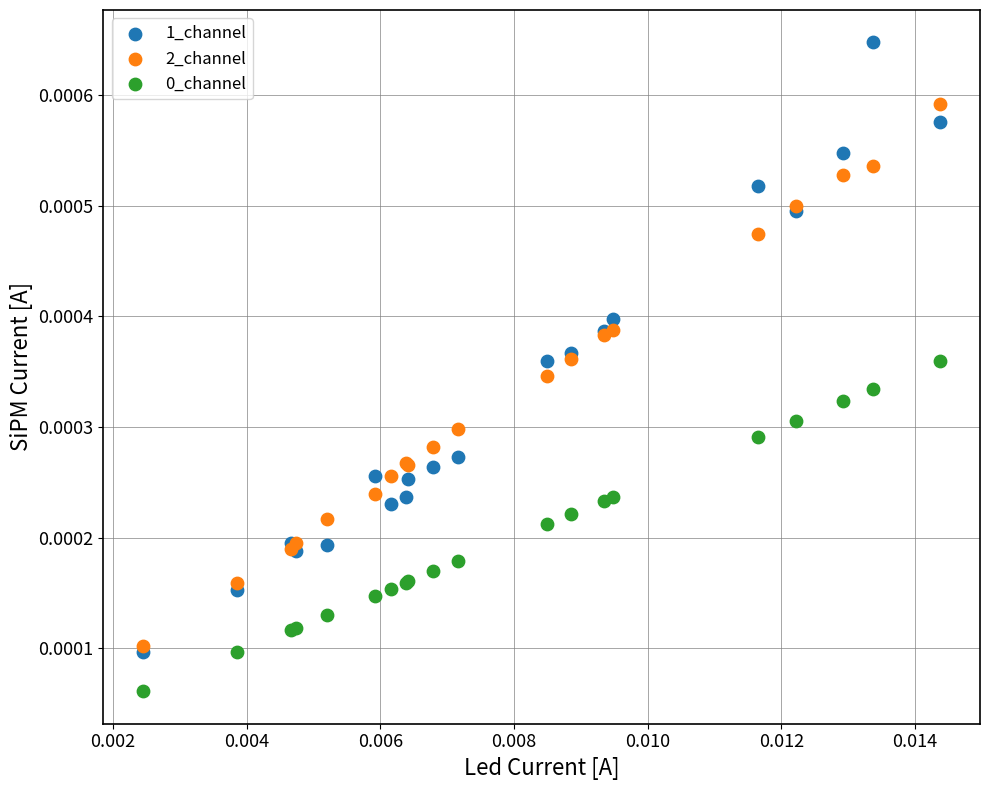

Which series reaches the maximum Y coordinate?

1_channel